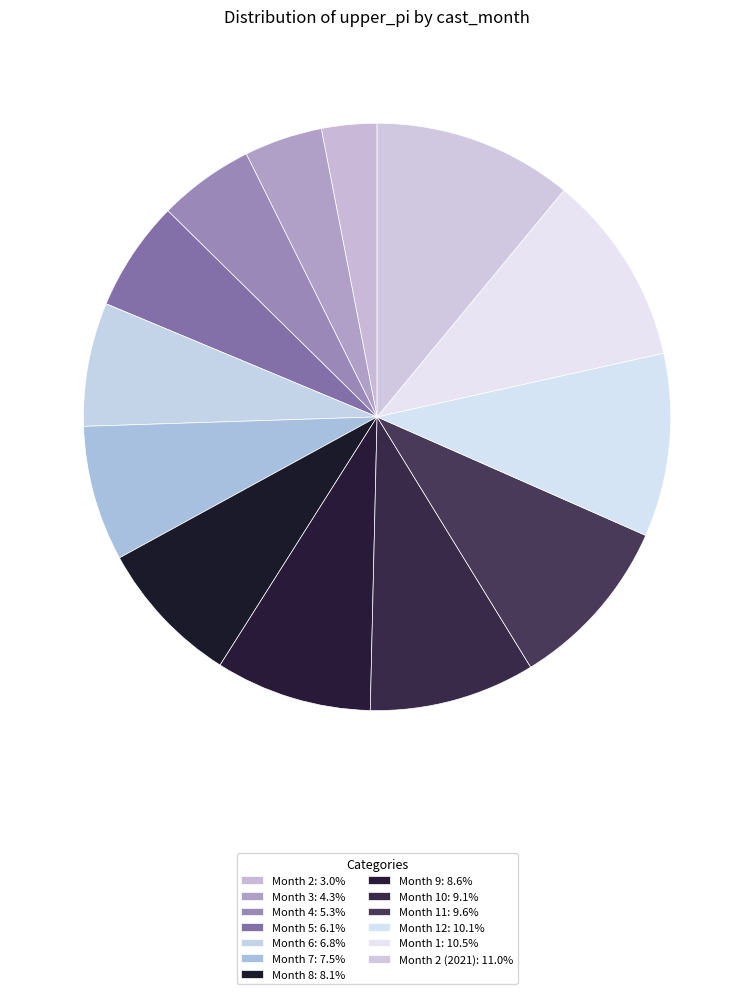

To the nearest percent, what is the average slice percentage?

8%